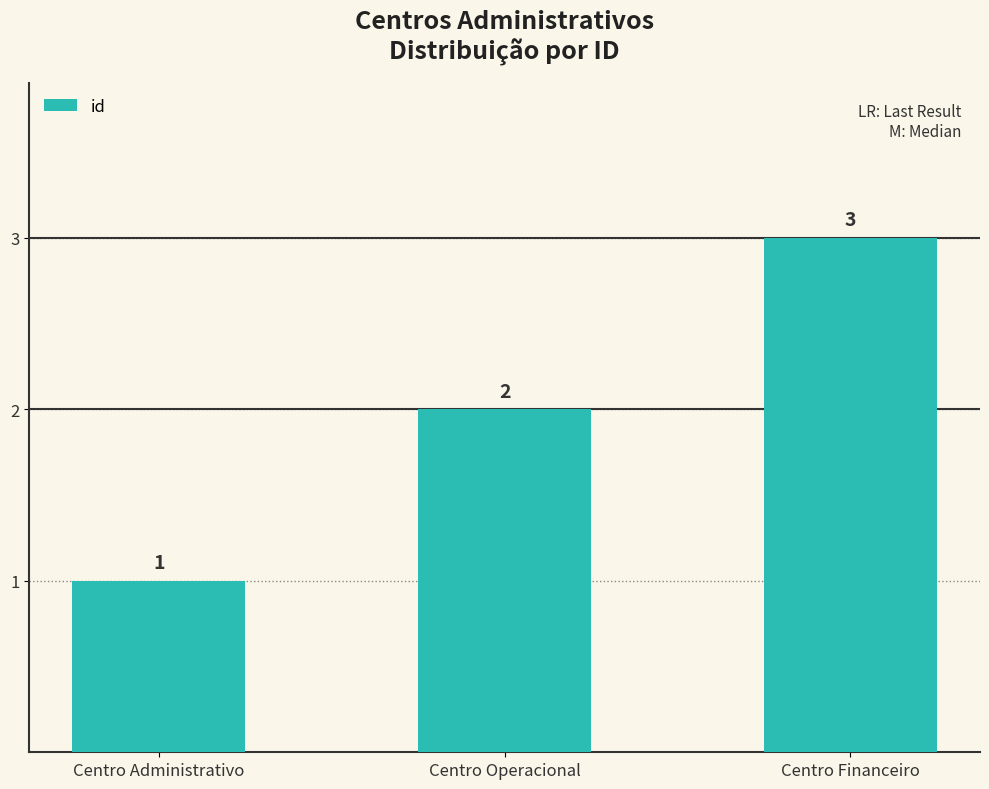

Which label corresponds to the largest value in the chart?

Centro Financeiro